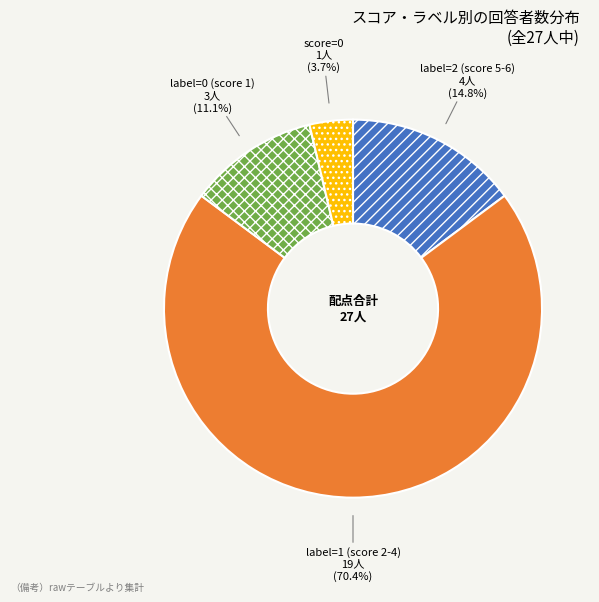

To the nearest percent, what is the average slice percentage?

25%